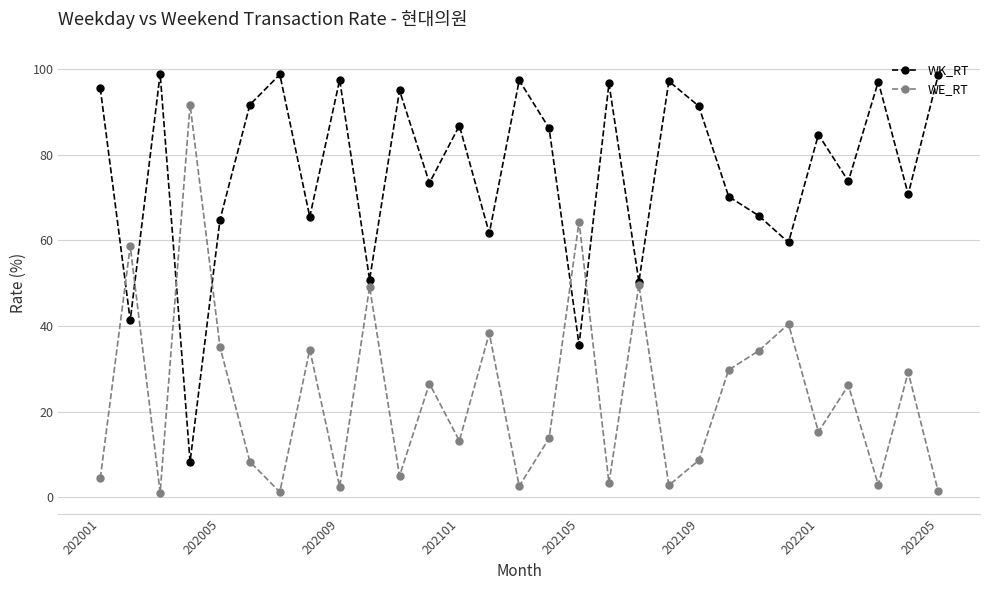

True or false: WE_RT has more than 2 points higher than both neighbors.

True